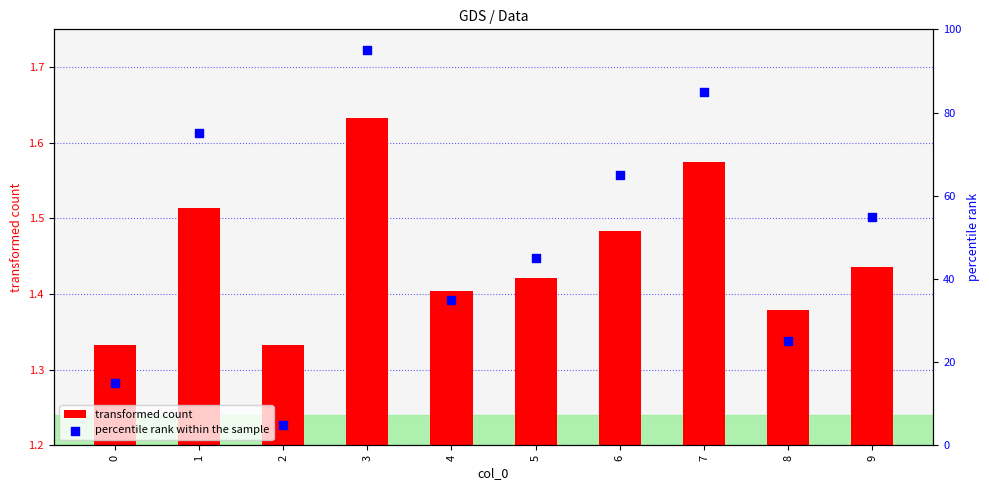

Is the value of transformed count at 1 greater than the value of percentile rank within the sample at 7?

No